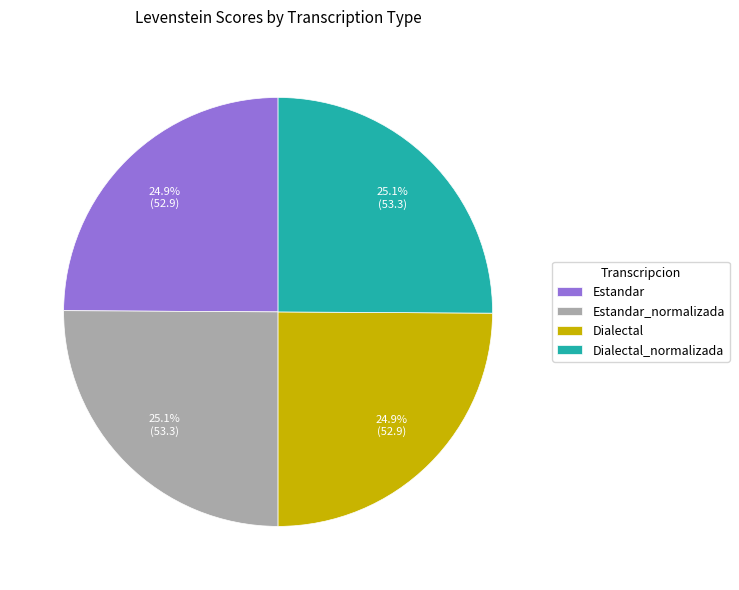

What percentage is NOT represented by Dialectal_normalizada?

74.9%